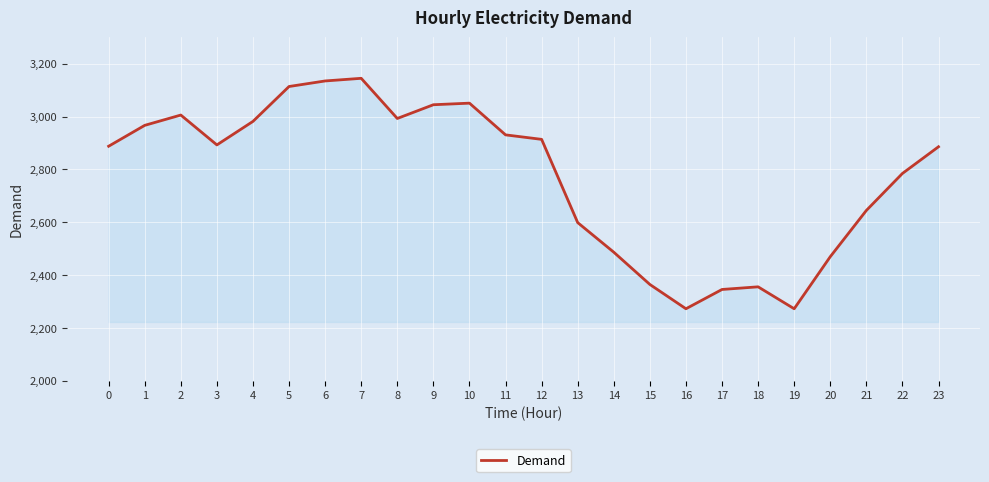

Between 19 and 4, which is larger?

4